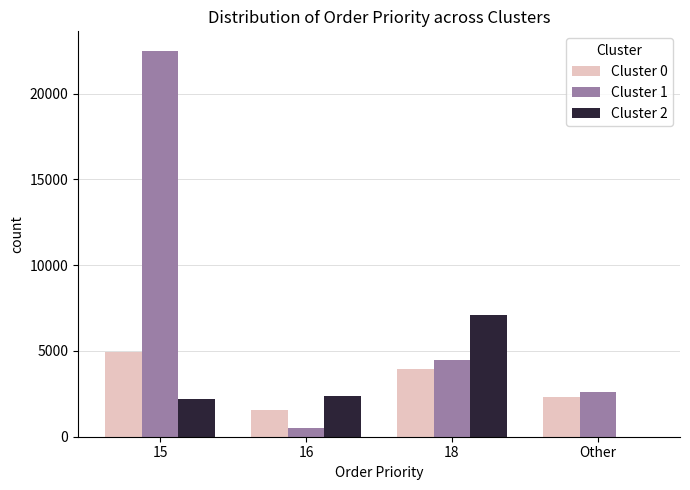

Reading right to left, extract all data points from this chart.

Cluster 0: Other=2300	18=3950	16=1550	15=4950
Cluster 1: Other=2600	18=4450	16=500	15=22500
Cluster 2: Other=0	18=7100	16=2350	15=2200